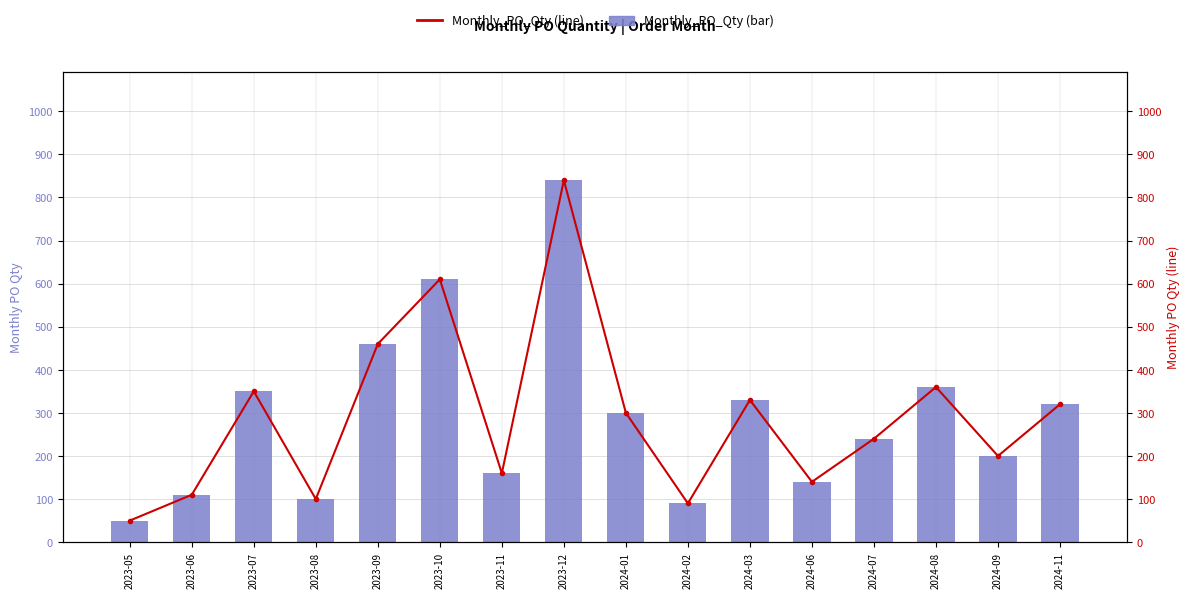

How many bars are there in each group?

2